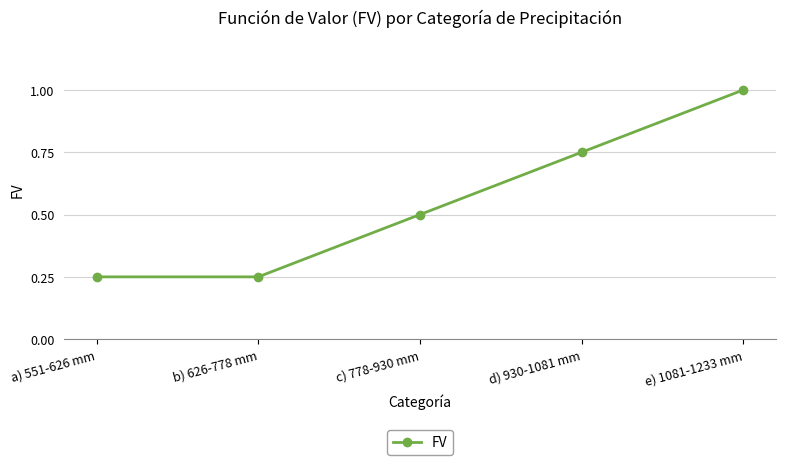

At which category does the chart reach its peak across all series?

e) 1081-1233 mm